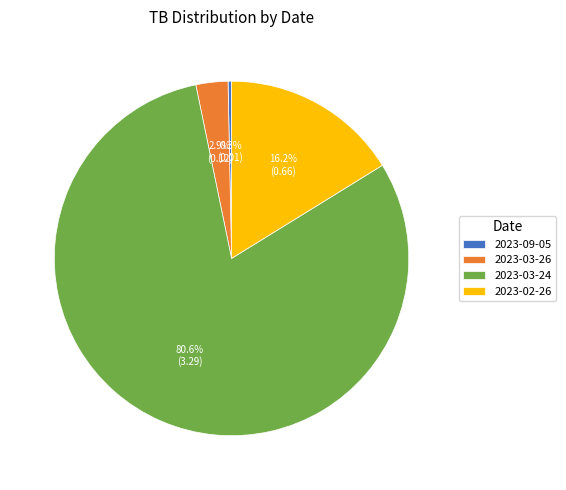

Rank the categories by value from highest to lowest.

2023-03-24, 2023-02-26, 2023-03-26, 2023-09-05